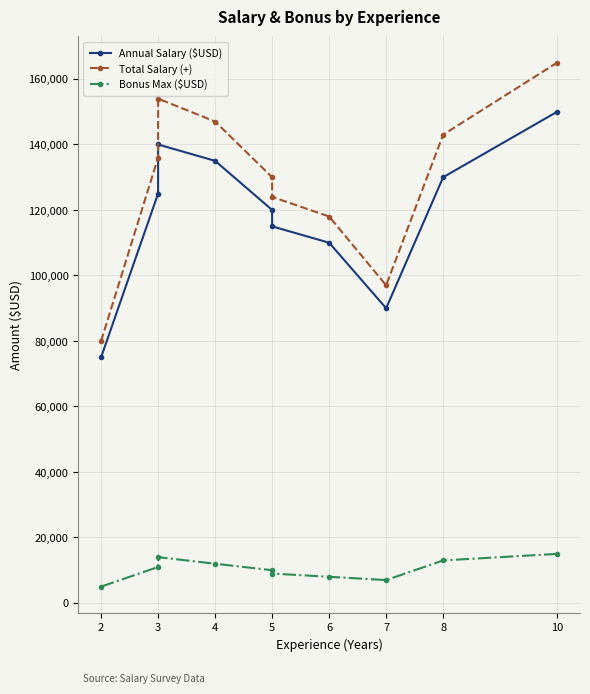

What is the difference between the second highest and second lowest values in the Annual Salary ($USD) series?

50000